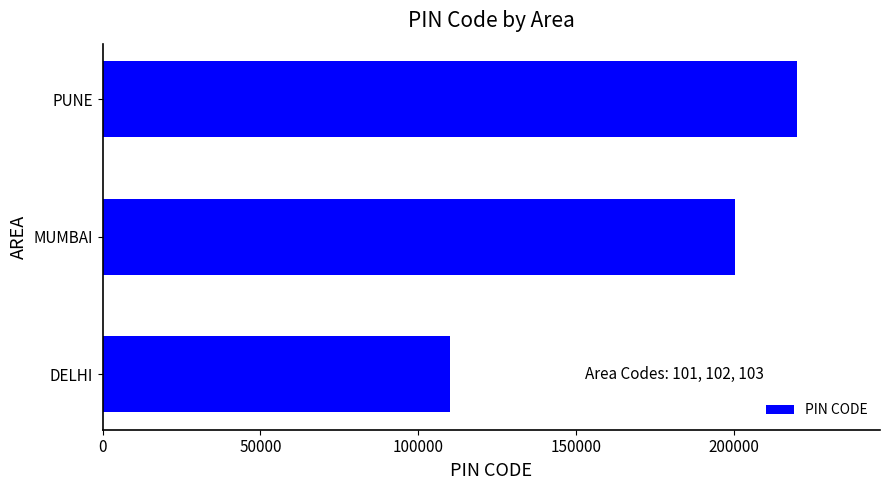

Where is the data nearest to the value 165008?

MUMBAI